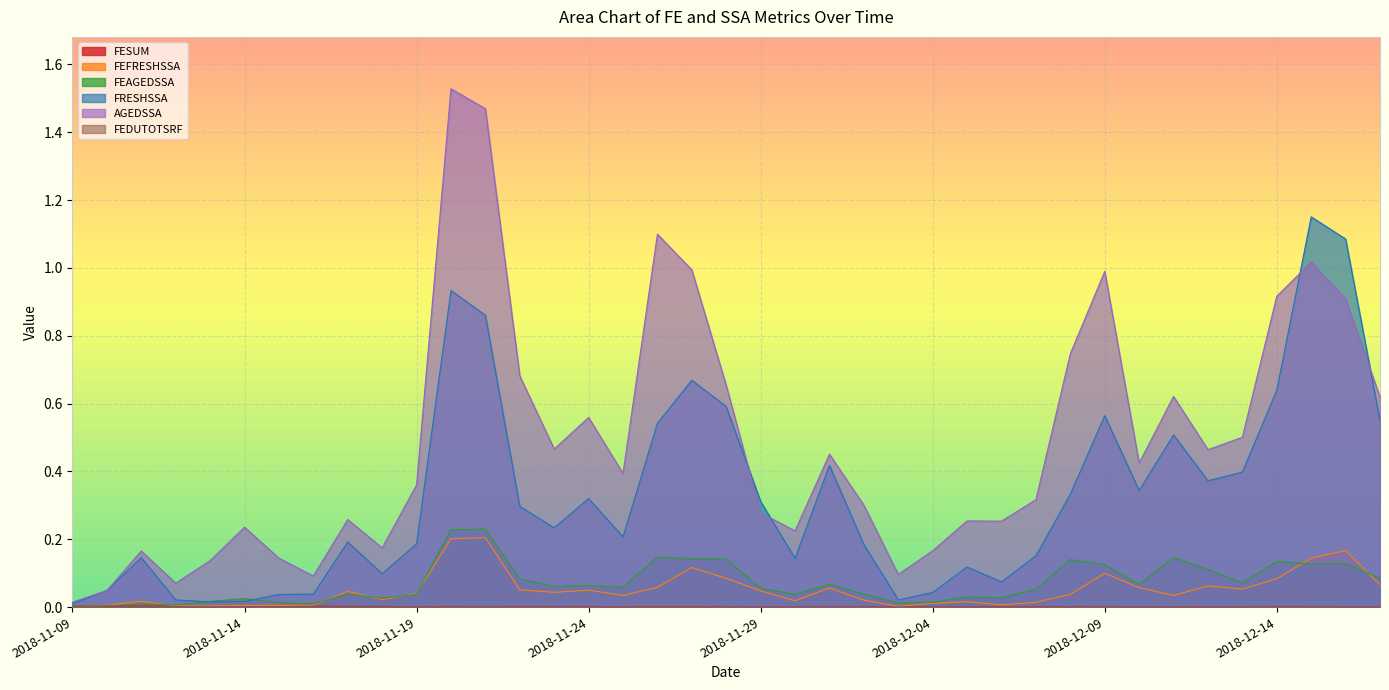

Does the chart display data point markers on the line(s)?

No